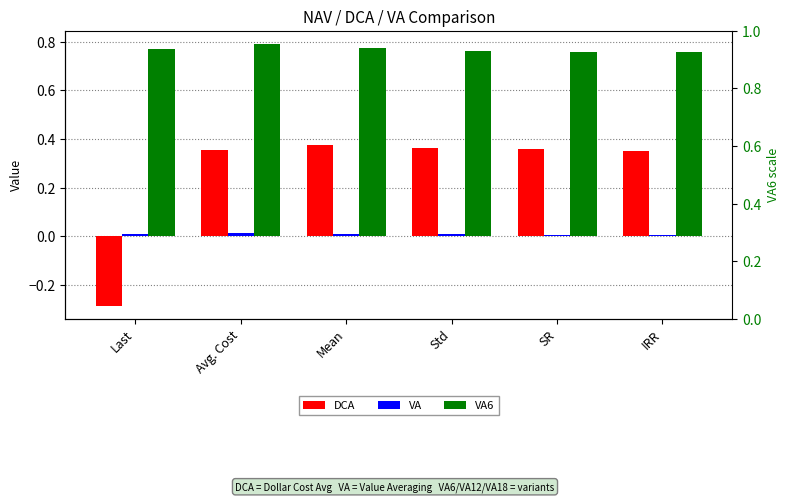

At how many categories does at least one series exceed 0?

6